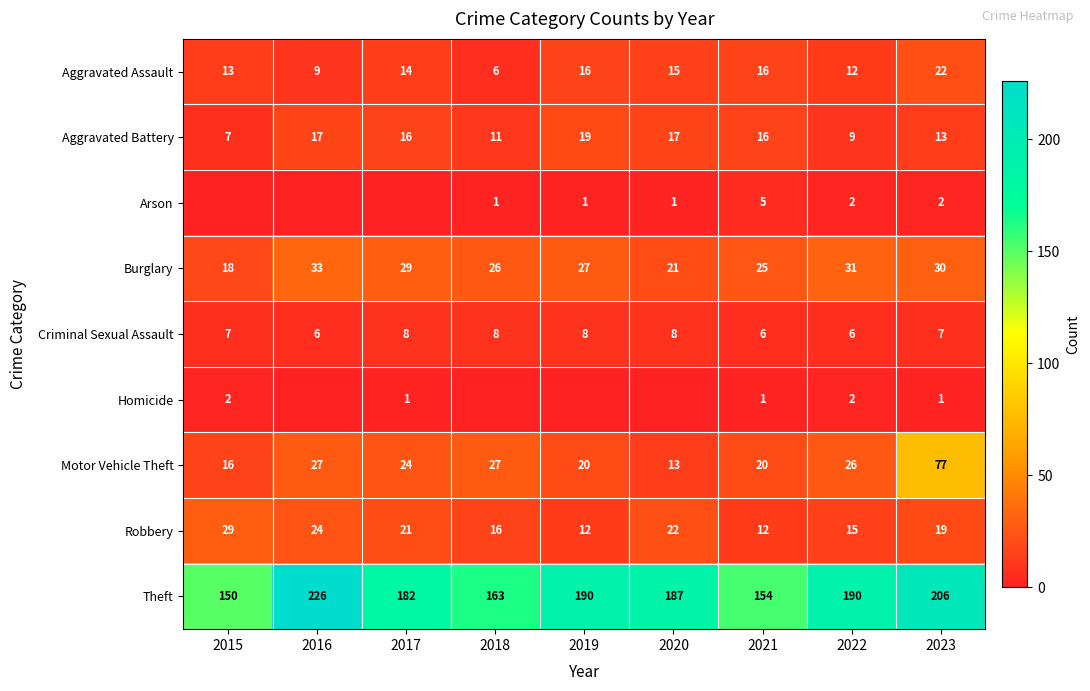

Which category has the highest value across all series?

2016